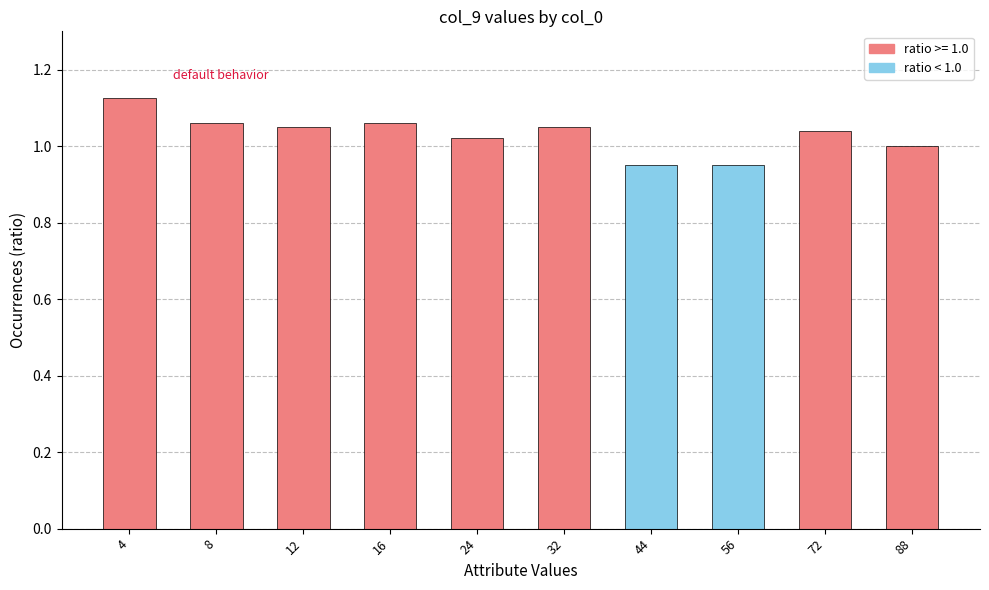

At which category does the chart reach its peak across all series?

4